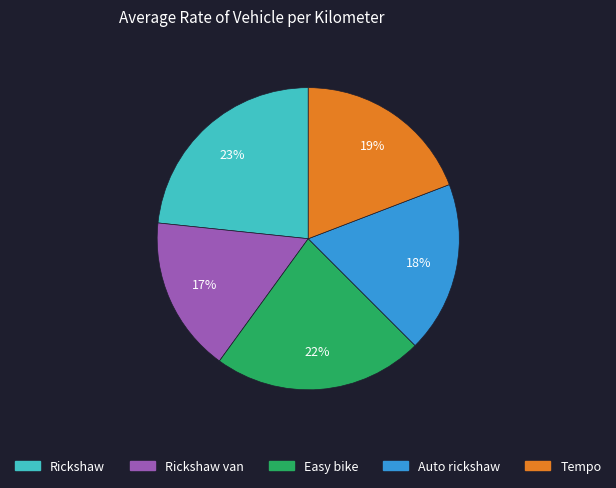

Does any single category account for the majority?

No